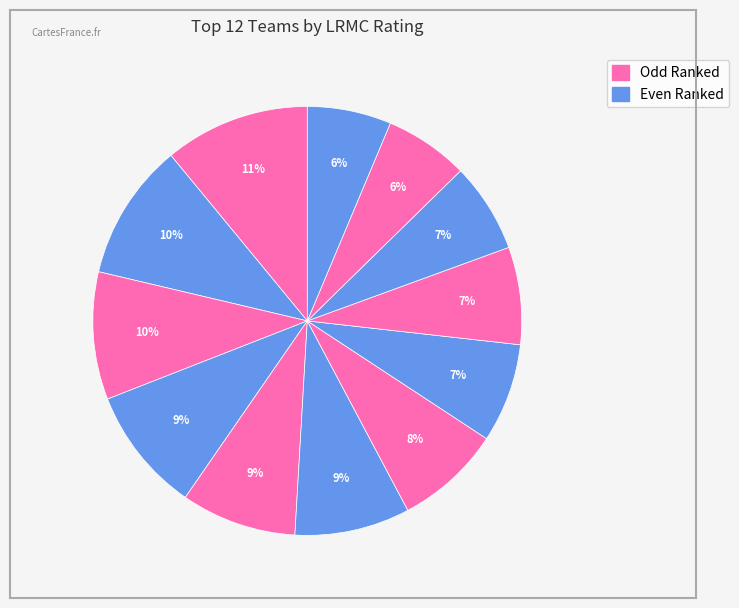

How many segments does this pie chart have?

12